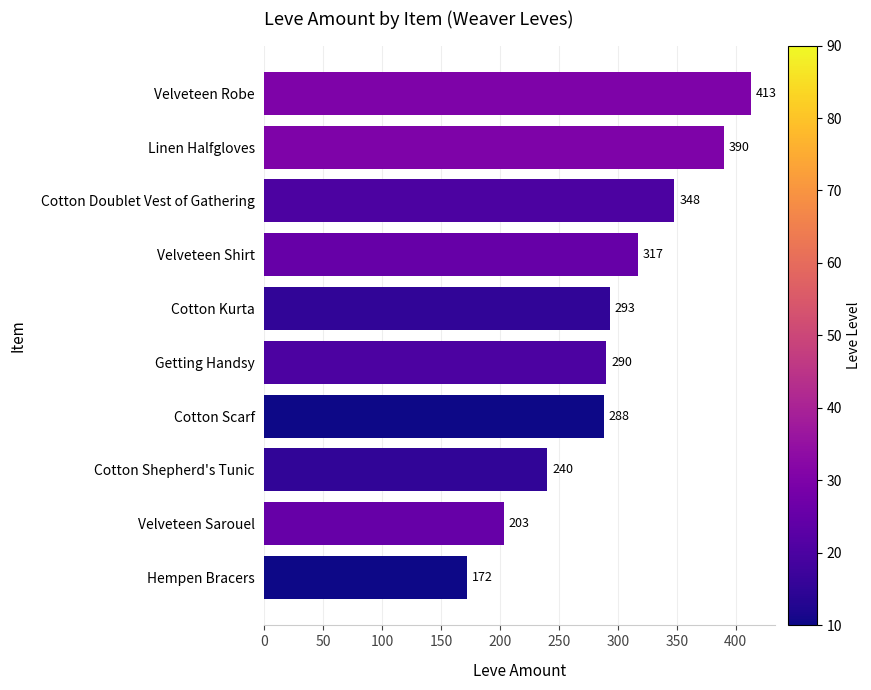

List the labels in order of value, largest first.

Velveteen Robe, Linen Halfgloves, Cotton Doublet Vest of Gathering, Velveteen Shirt, Cotton Kurta, Getting Handsy, Cotton Scarf, Cotton Shepherd's Tunic, Velveteen Sarouel, Hempen Bracers